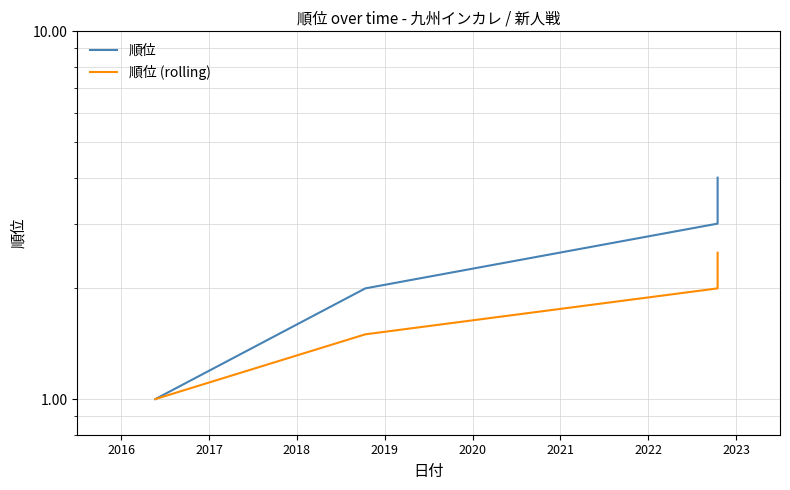

True or false: 順位 and 順位 (rolling) intersect in this chart.

False